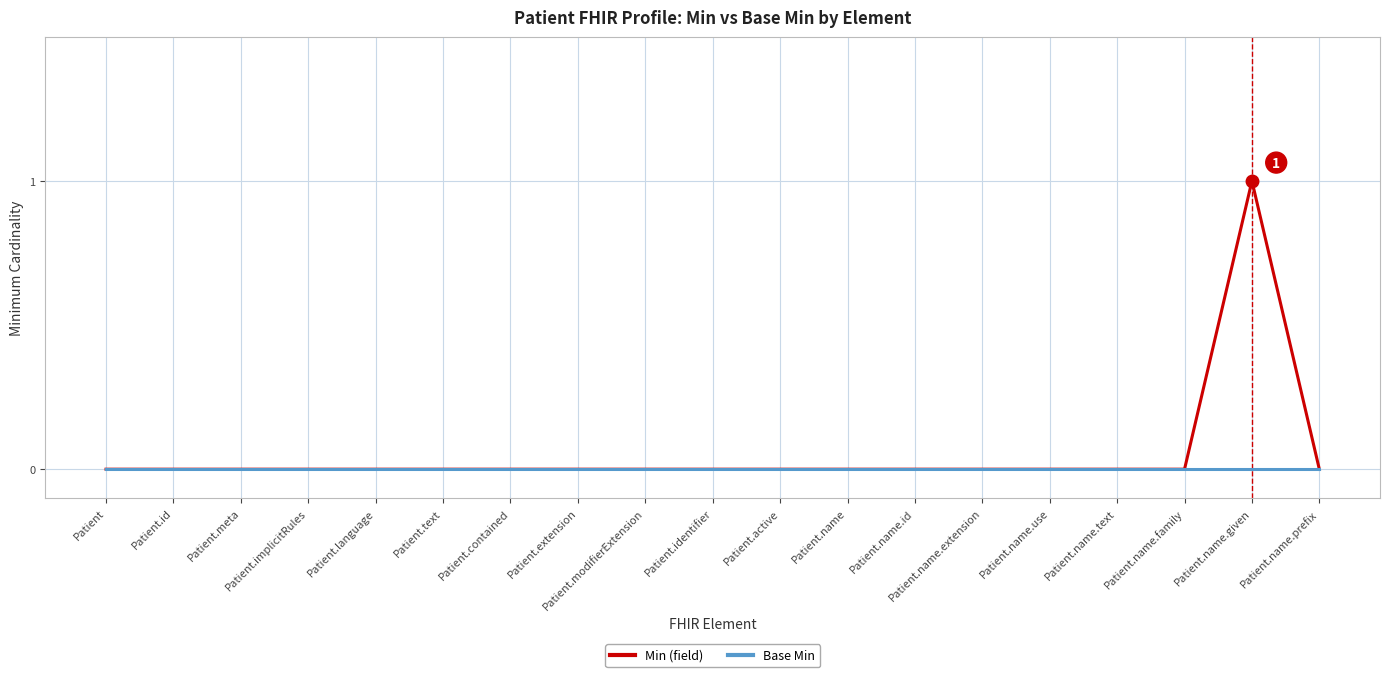

Rank the series by their maximum value, from lowest to highest.

Base Min, Min (field)